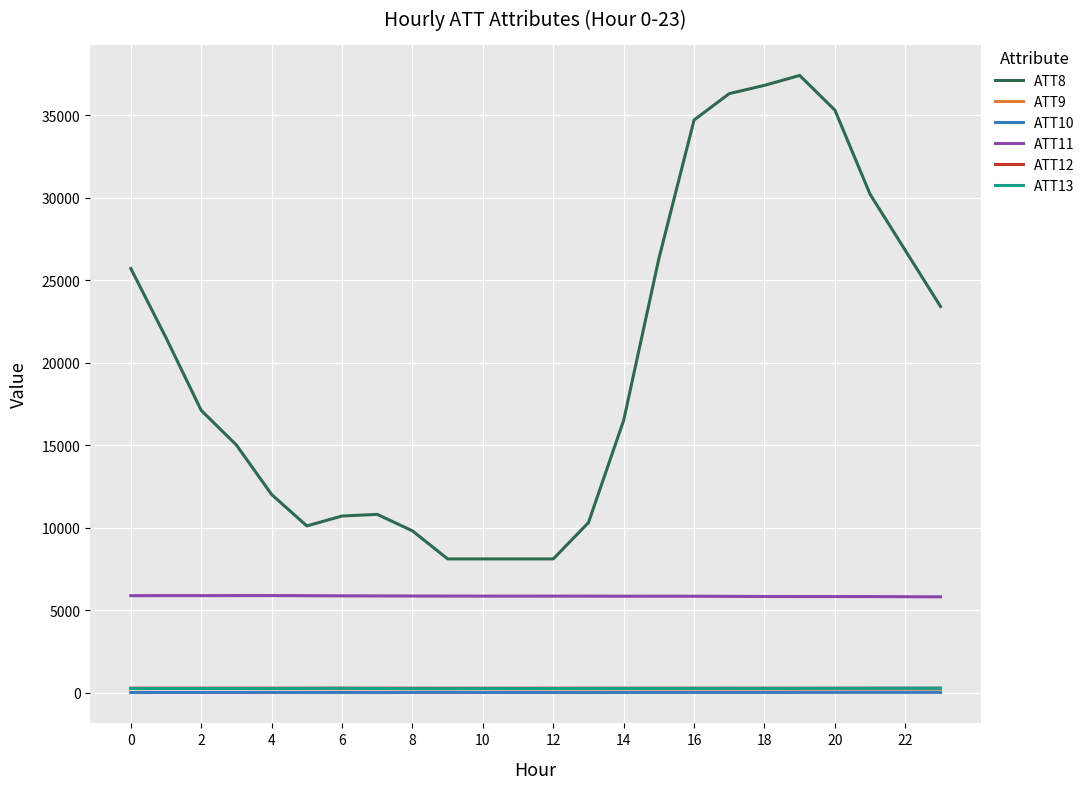

True or false: ATT13 and ATT11 intersect in this chart.

False